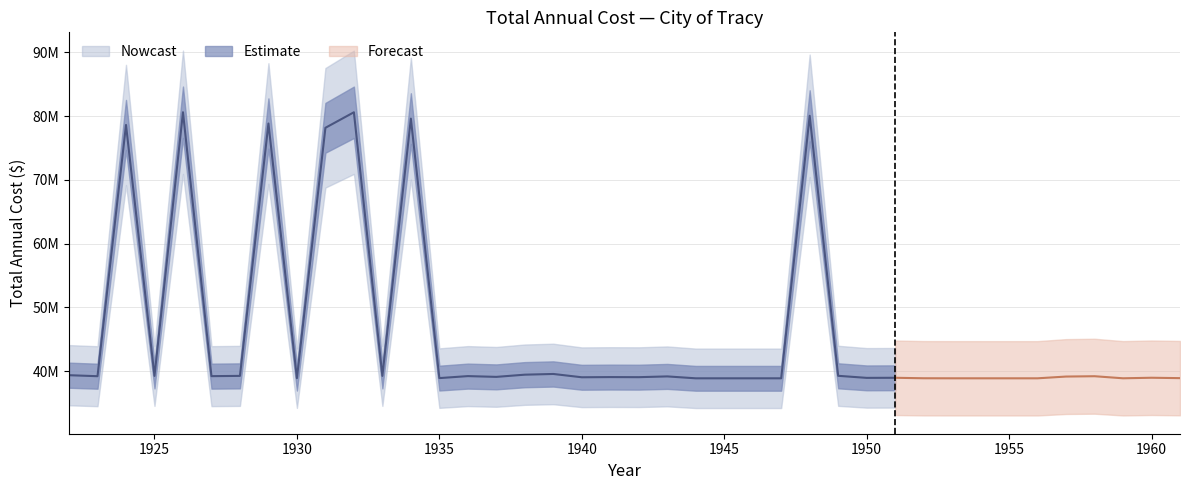

What is the sum of all values?

1845114287.0